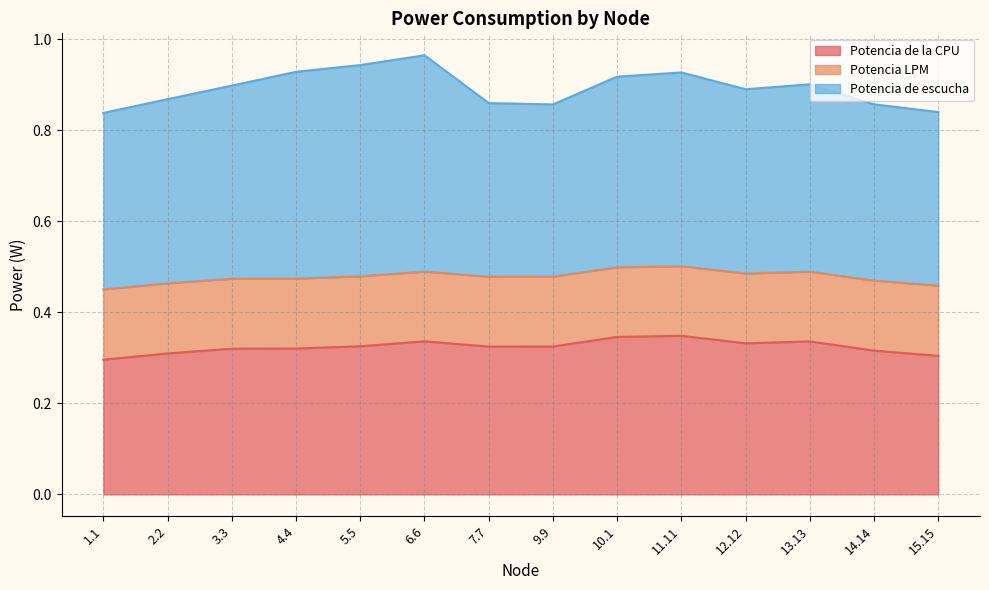

Is it true that Potencia de la CPU equals 0.3 at 2.2?

True